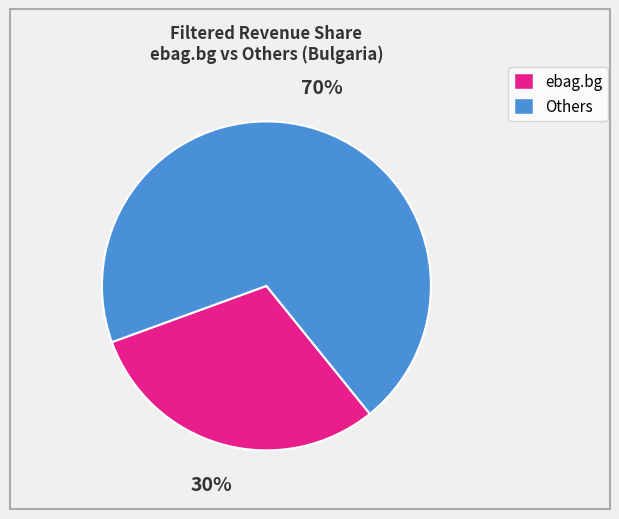

To the nearest percent, what is the average slice percentage?

50%